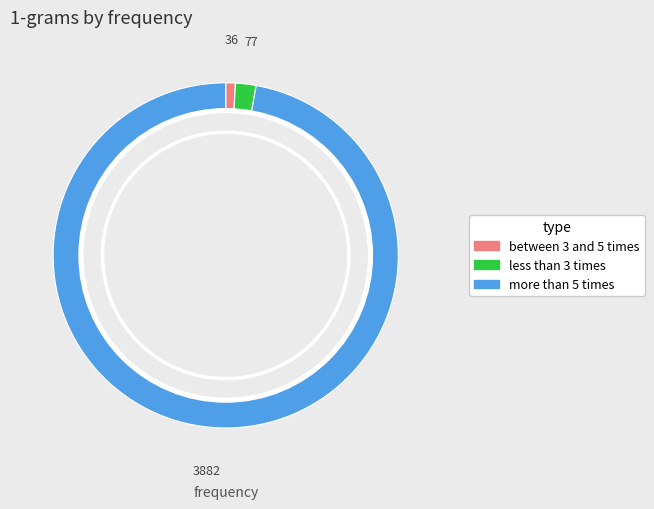

Is the sum of less than 3 times and more than 5 times greater than half?

Yes